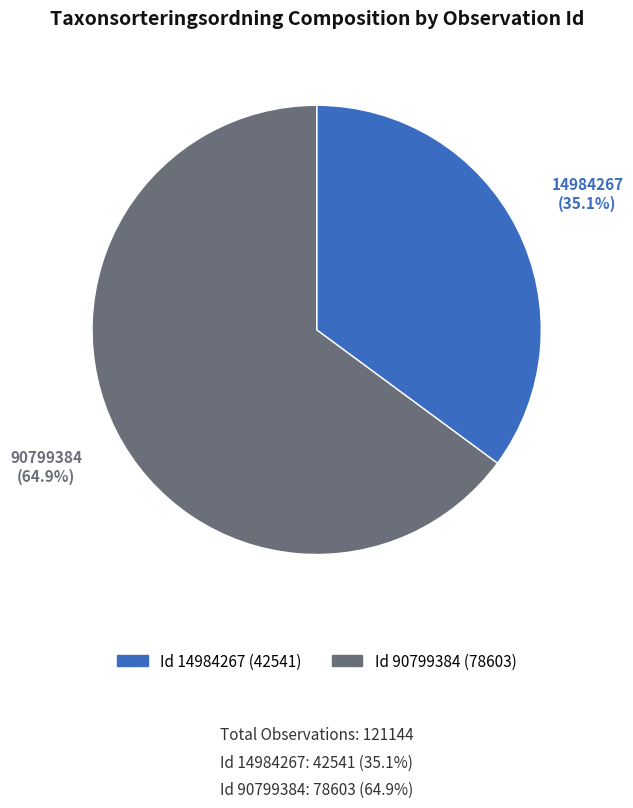

Which category has the smallest portion of the pie?

14984267